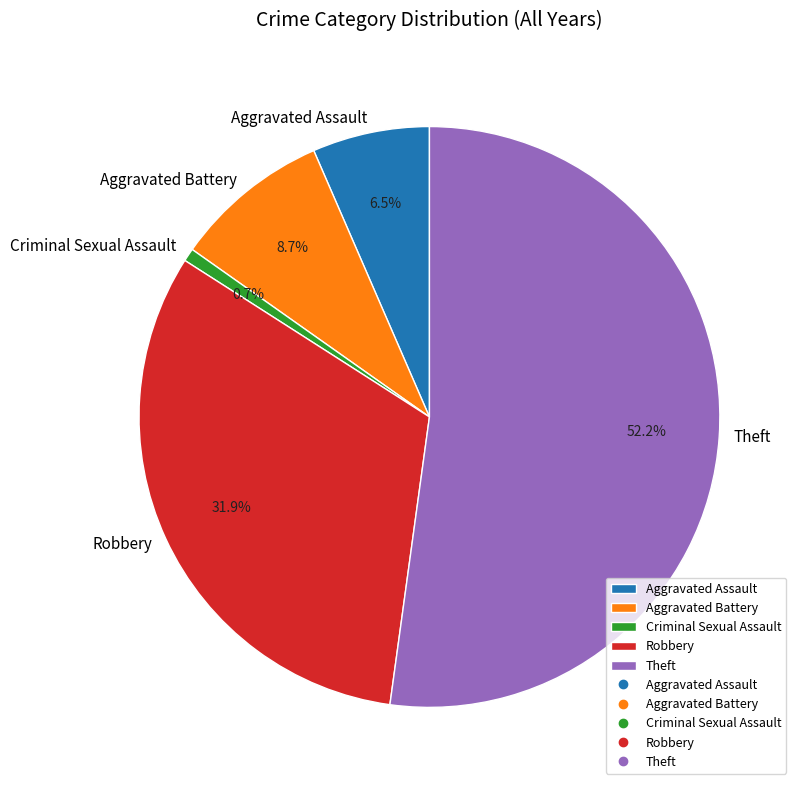

How many slices are in this pie chart?

5